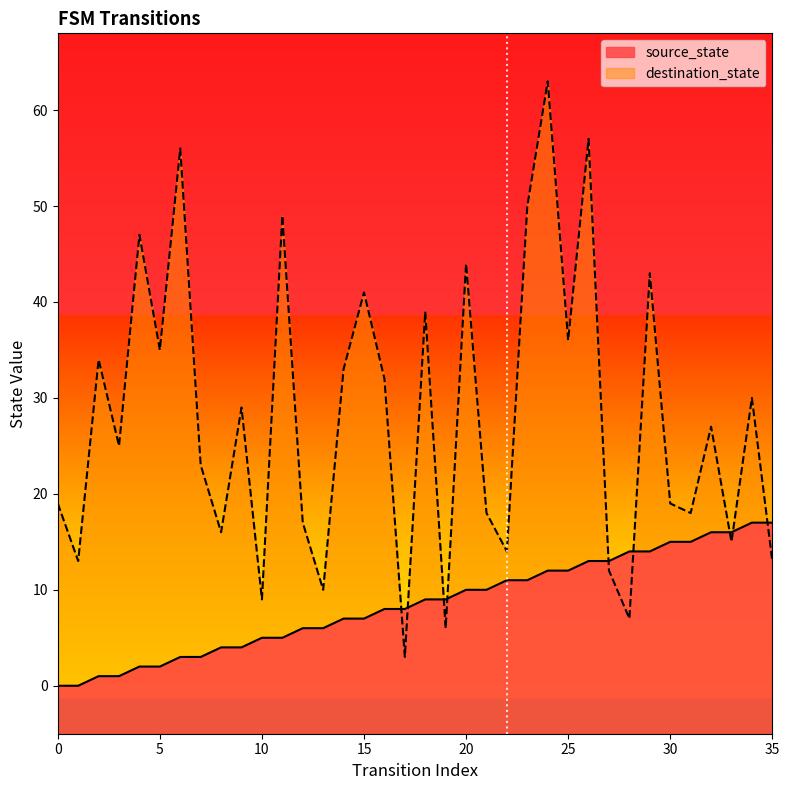

List the labels in order of destination_state value, largest first.

24, 26, 6, 23, 11, 4, 20, 29, 15, 18, 25, 5, 2, 14, 16, 34, 9, 32, 3, 7, 0, 30, 21, 31, 12, 8, 33, 22, 1, 35, 27, 13, 10, 28, 19, 17